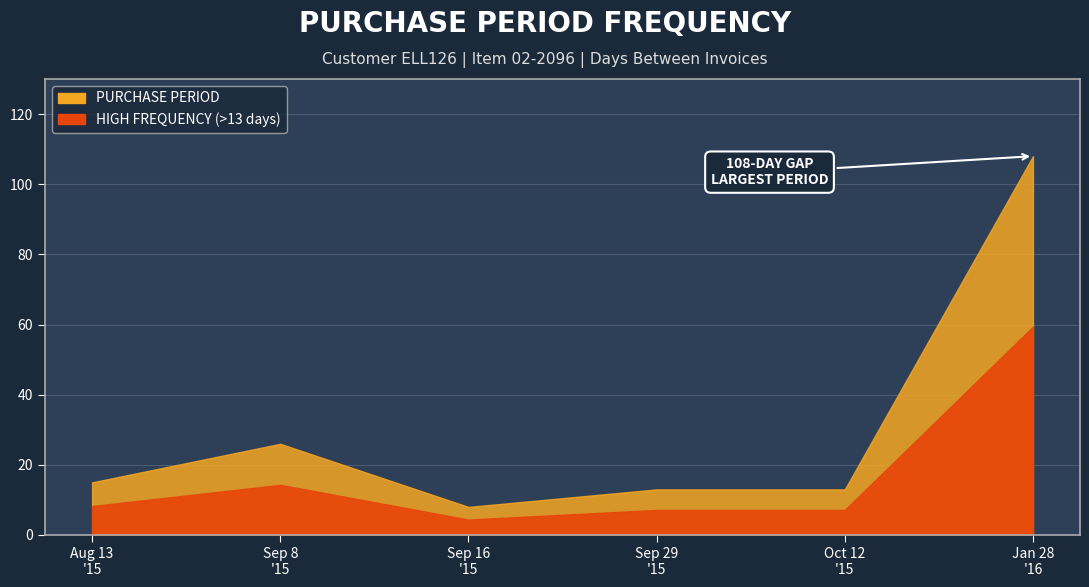

Which label corresponds to the smallest value in the chart?

2015-09-16